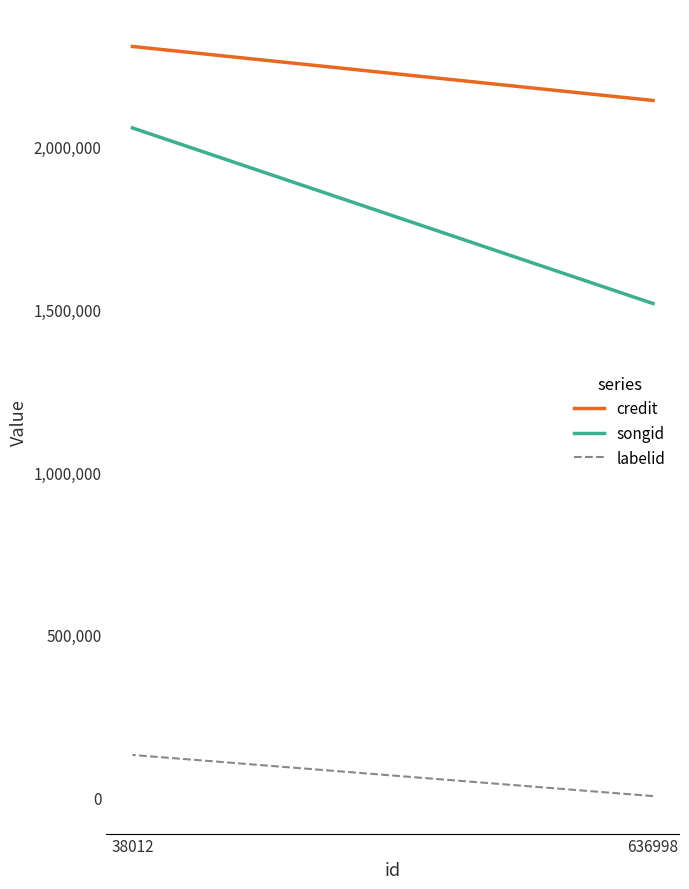

What is the sum of all songid values?

3575756